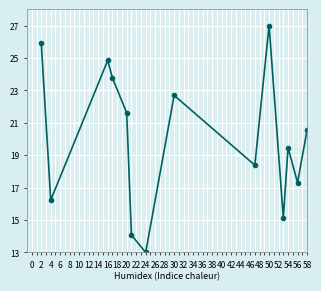

What is the difference between the second highest and minimum values?

12.9